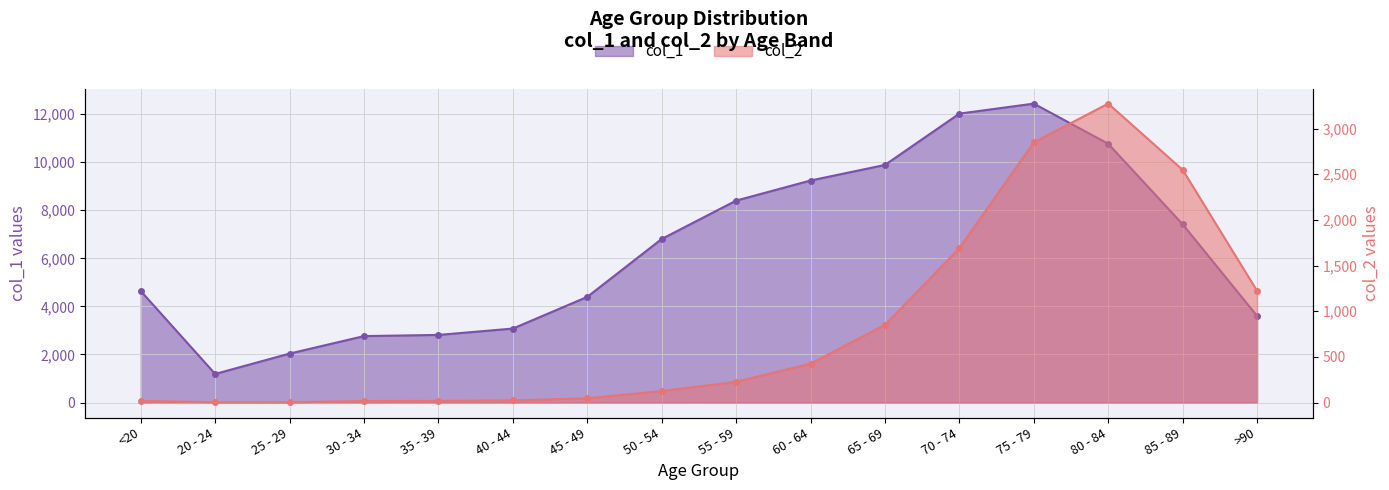

What are all the series names shown in the legend?

col_1, col_2